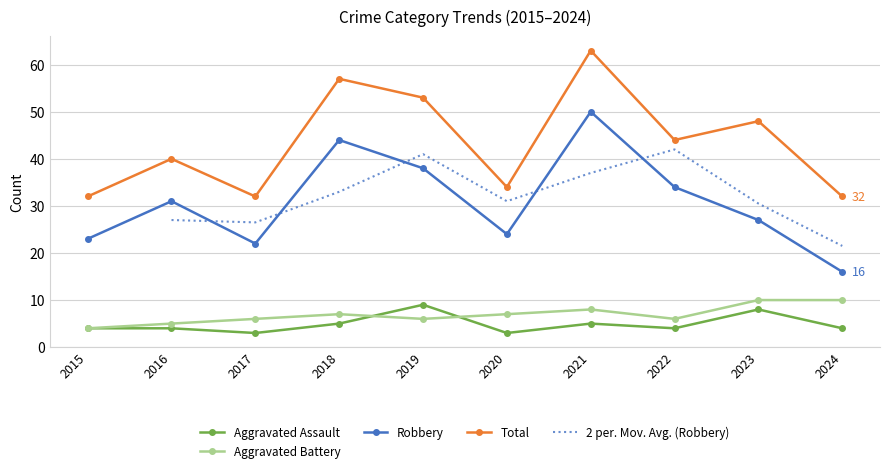

True or false: Aggravated Assault and Total intersect in this chart.

False